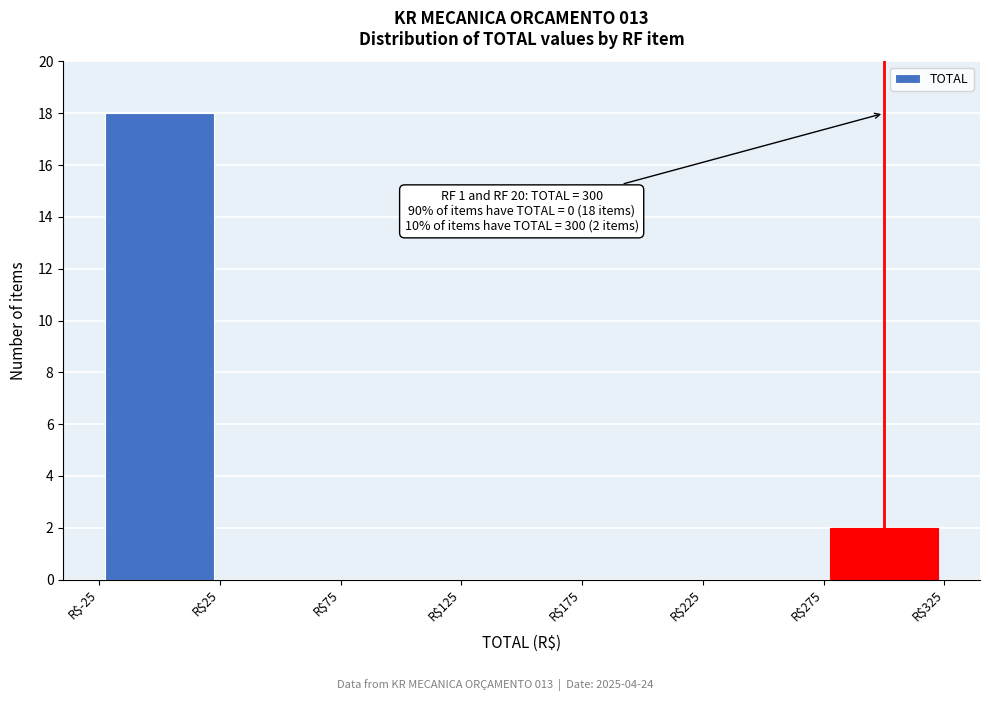

Over which range of the x-axis is the bar tallest?

-25 to 25